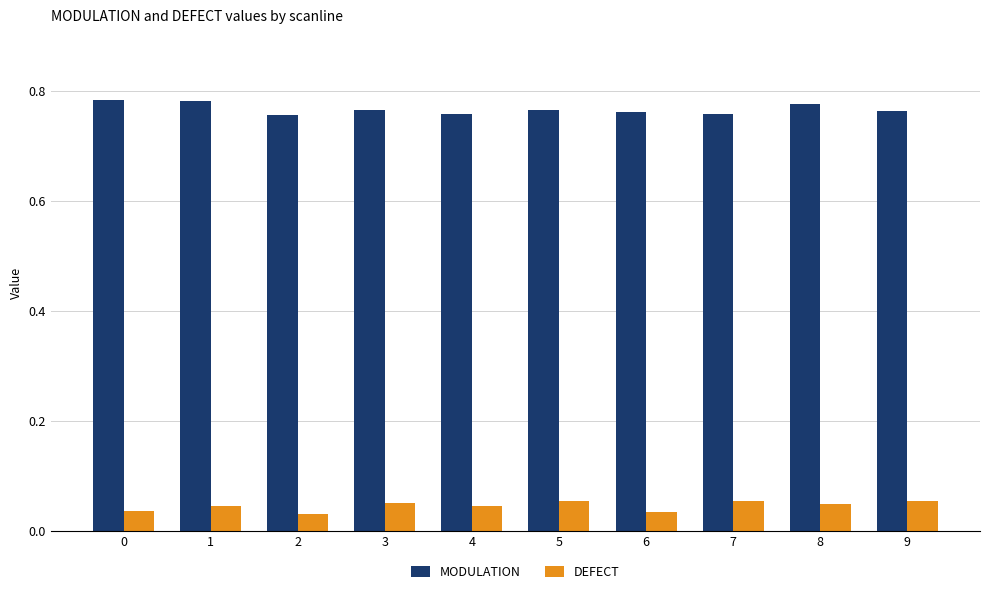

What are all the series names shown in the legend?

MODULATION, DEFECT